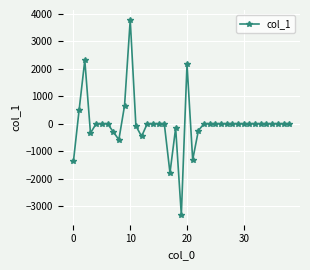

What is the sum of all values?

-552.5